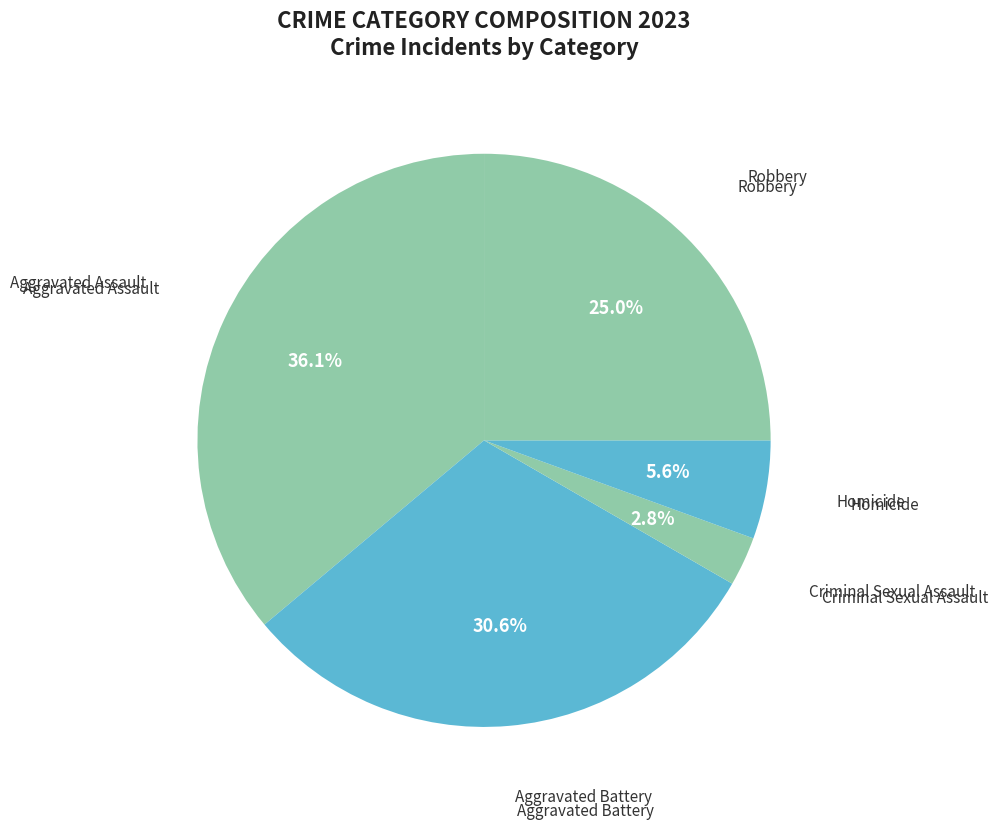

How many segments does this pie chart have?

5